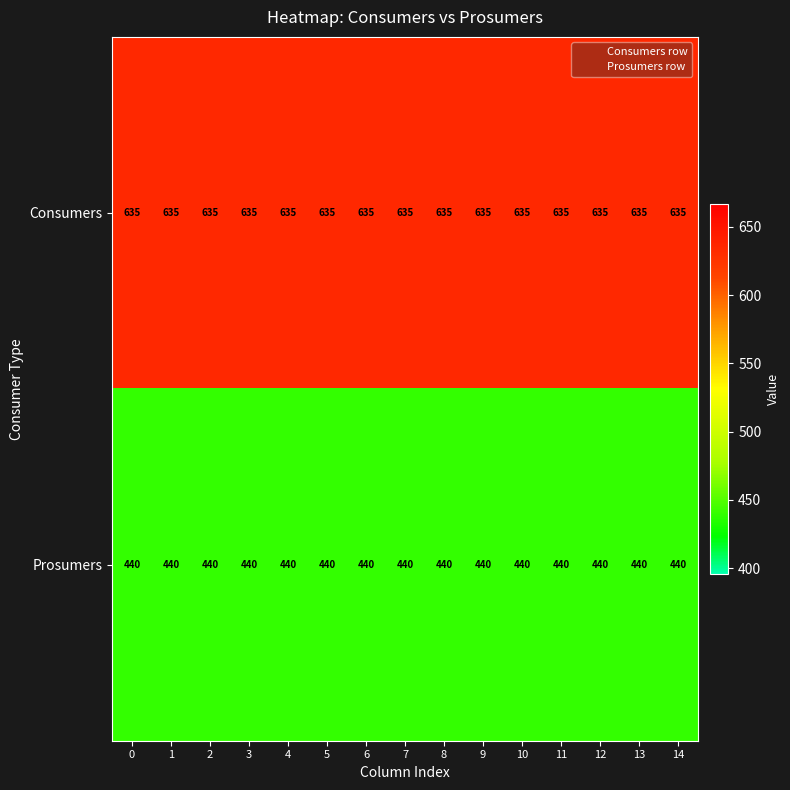

How many data points does each series have?

15